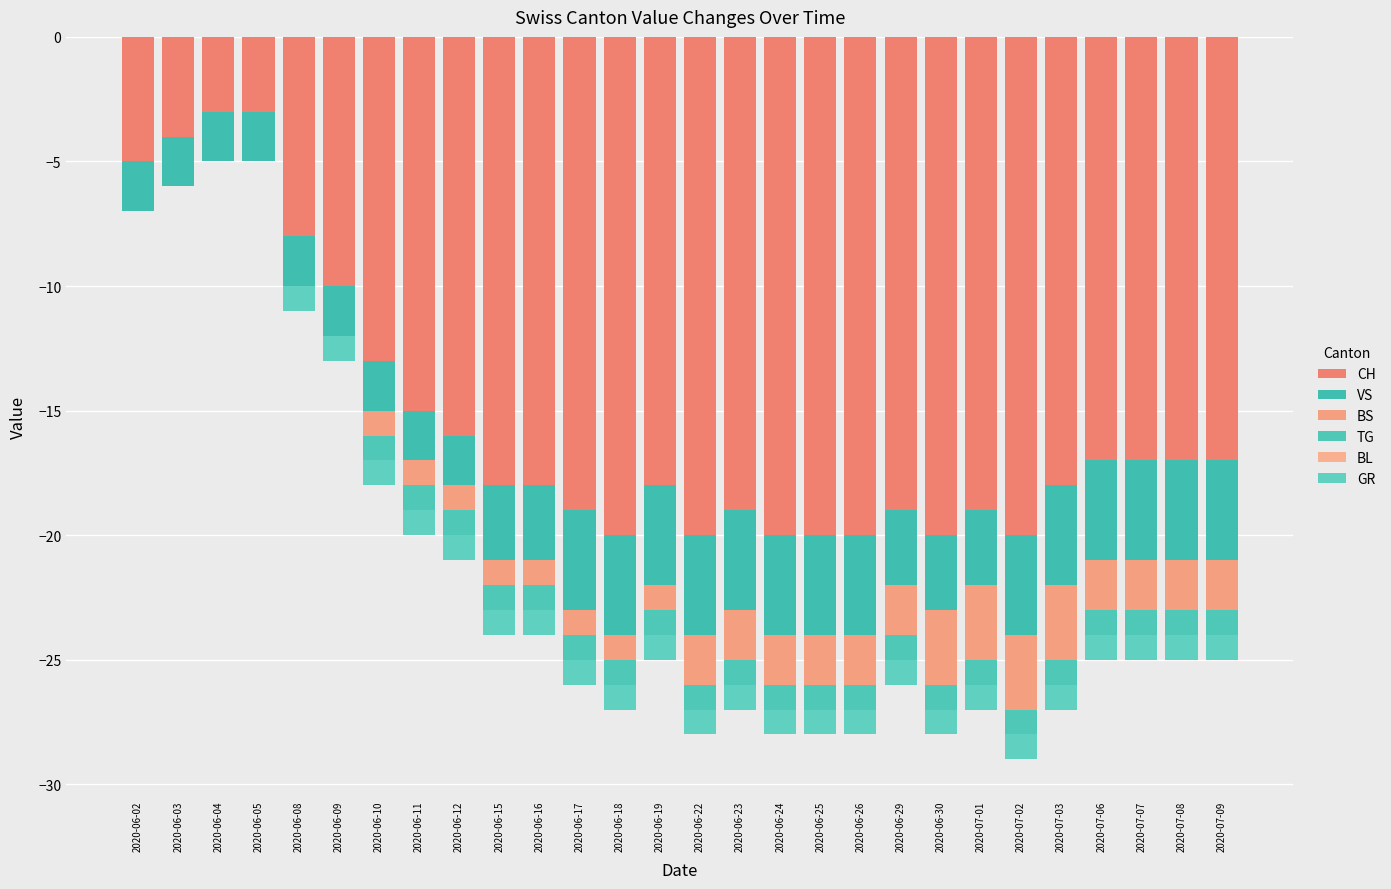

Which series changed the most between 2020-06-30 and 2020-07-06?

CH